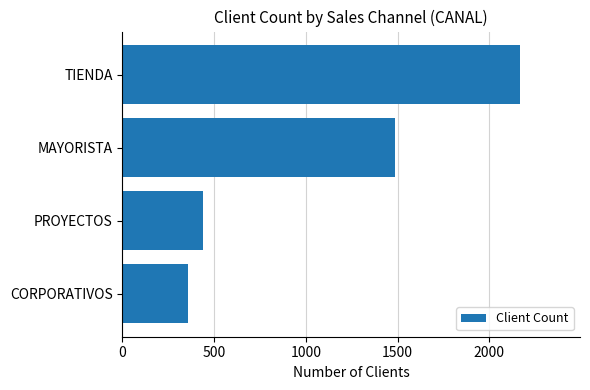

Reading bottom to top, what are all the values shown in this chart?

CORPORATIVOS=356	PROYECTOS=441	MAYORISTA=1487	TIENDA=2169